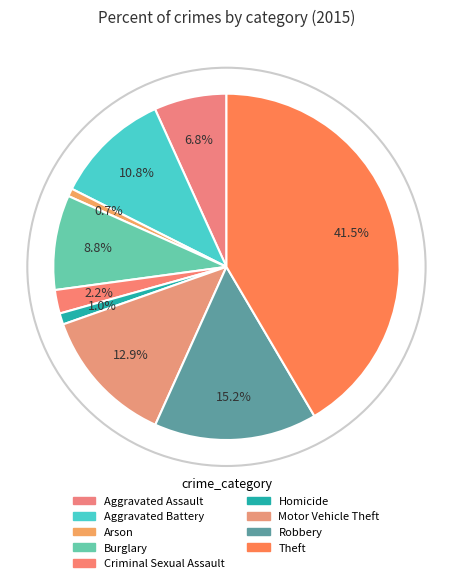

Combined, what portion of the pie is Theft and Aggravated Assault?

48.3%